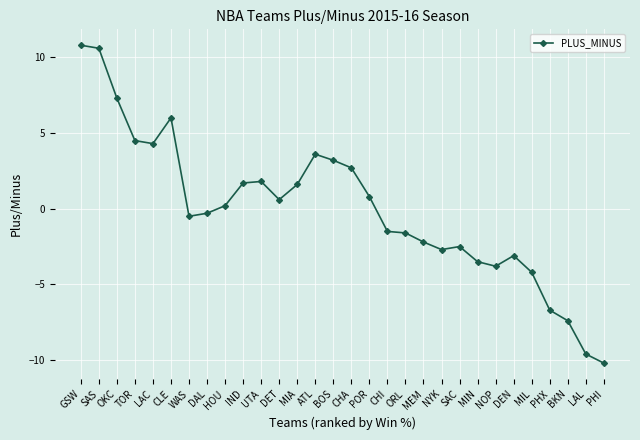

The value at LAC is 6.2. True or false?

False